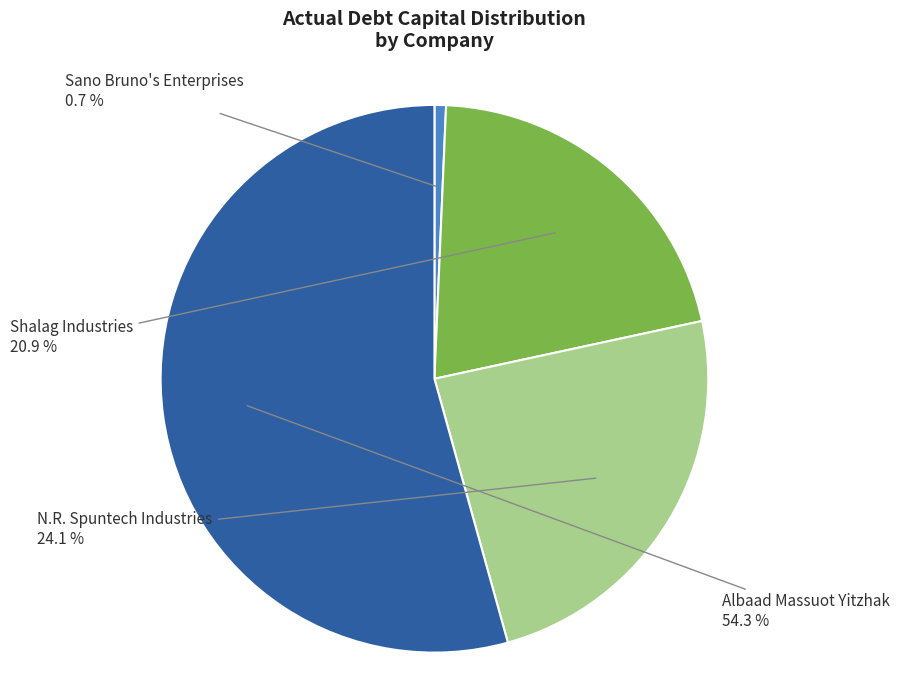

To the nearest percent, what portion does Albaad Massuot Yitzhak represent?

54%